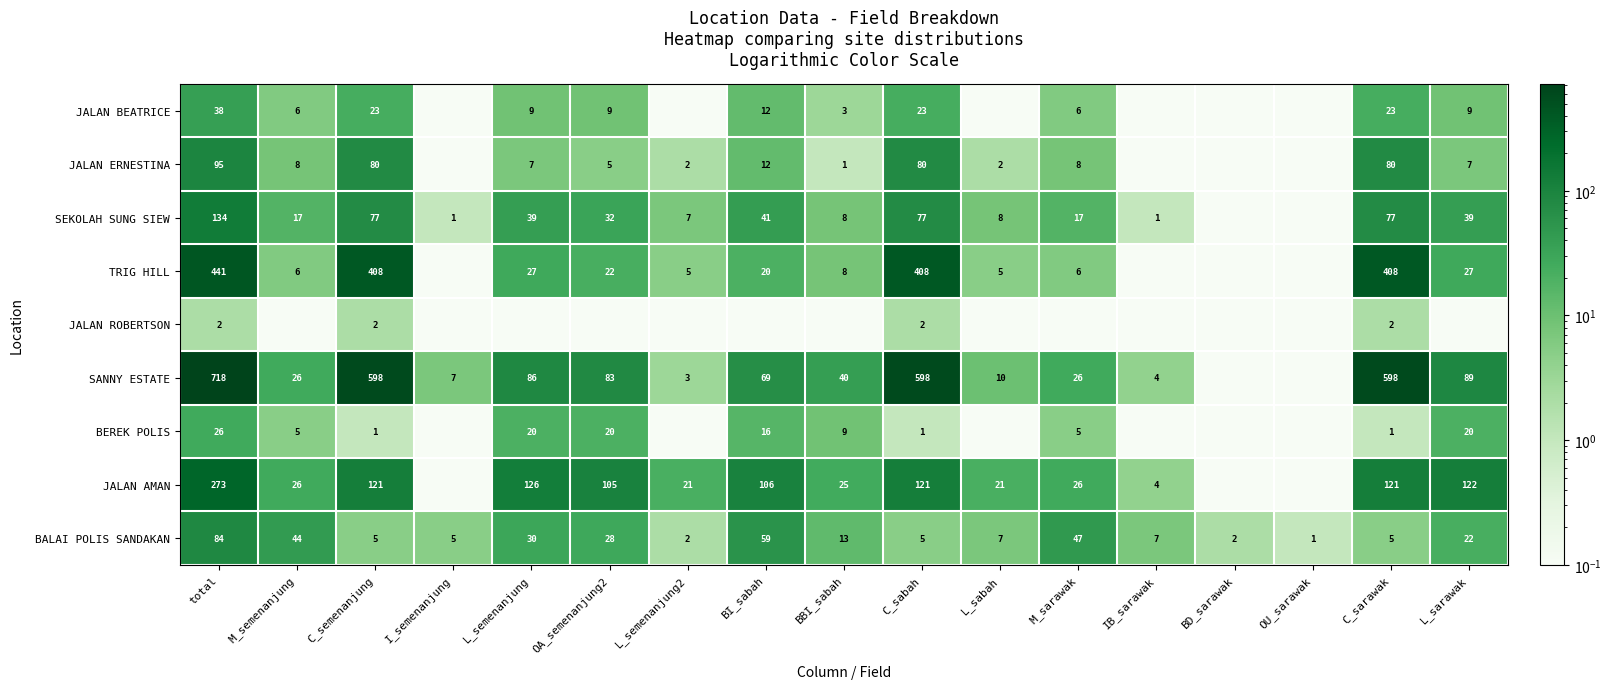

The JALAN BEATRICE series shows 9.0 at OA_semenanjung2. True or false?

True